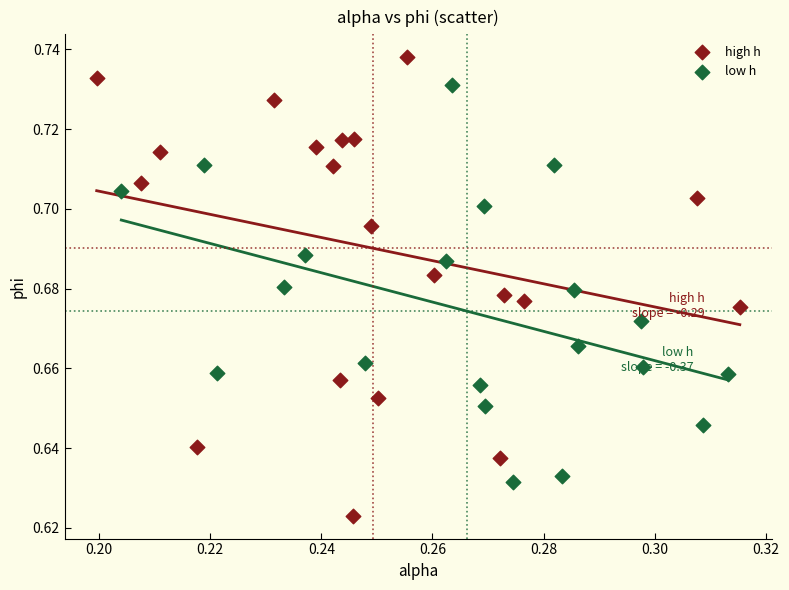

Which series contains the lowest Y value?

high h